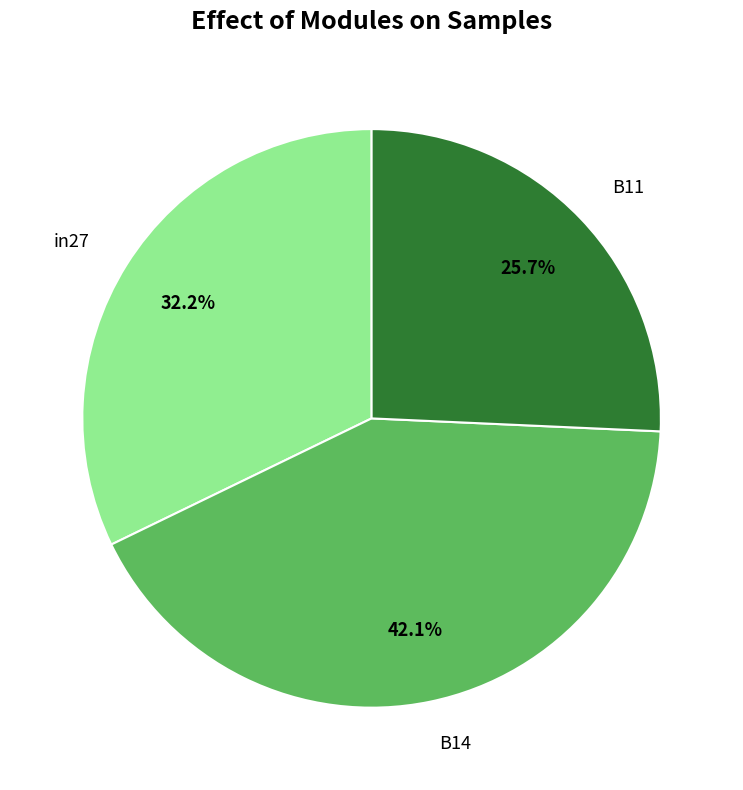

To the nearest percent, what is the difference between the largest and smallest slice percentages?

16%